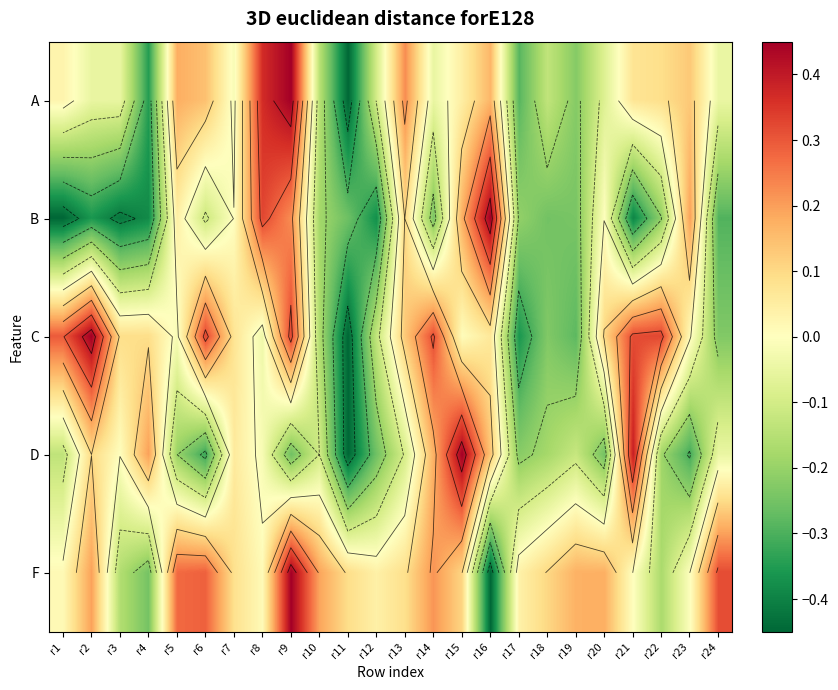

The C series shows 0.1 at r3. True or false?

False